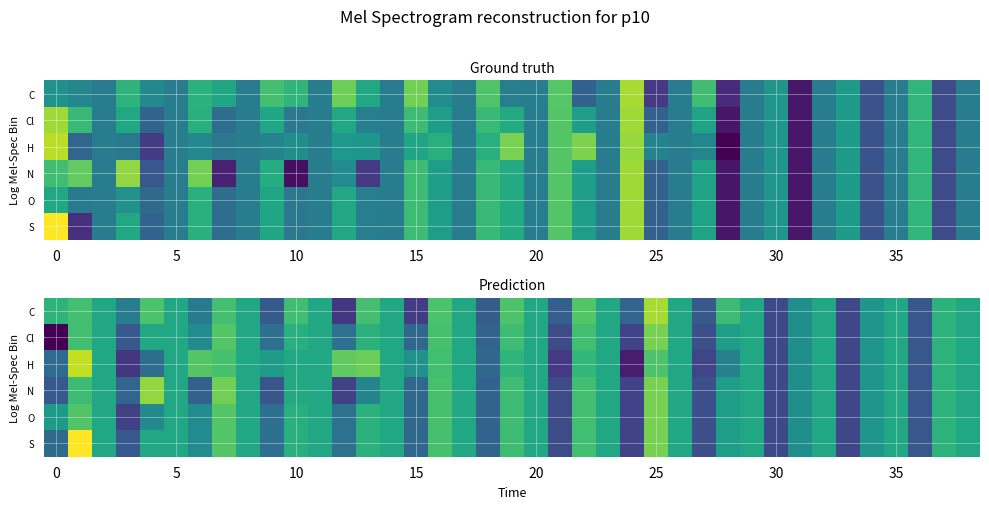

What is the maximum value for row_0?

1.9